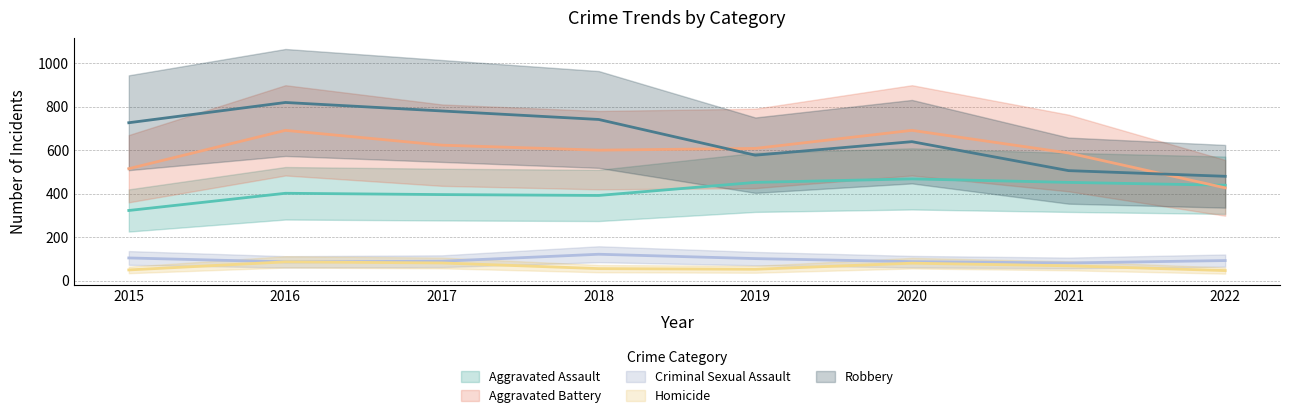

Which has a higher value, 2019 or 2020?

2020